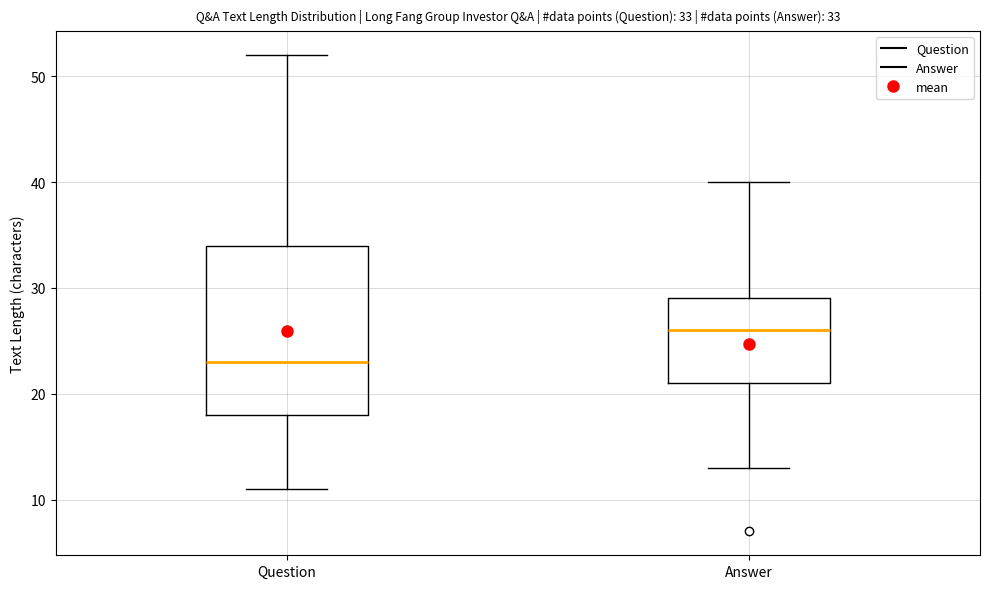

Which box has the highest median line?

Answer